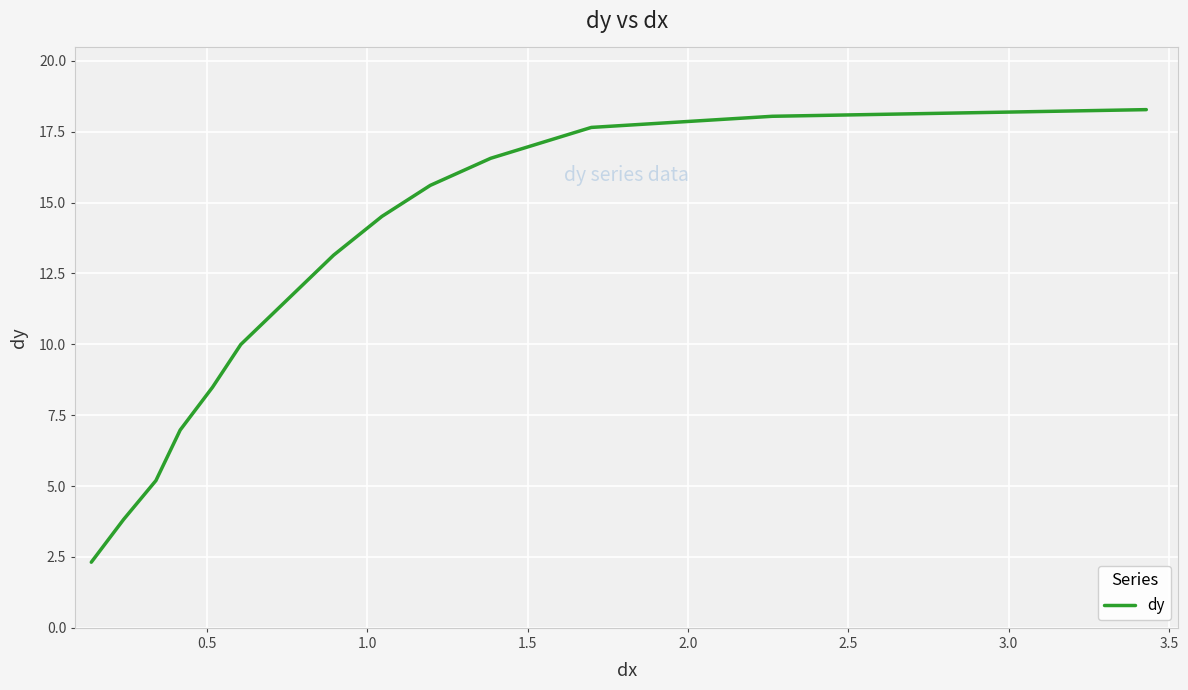

What is the greatest value displayed?

18.3